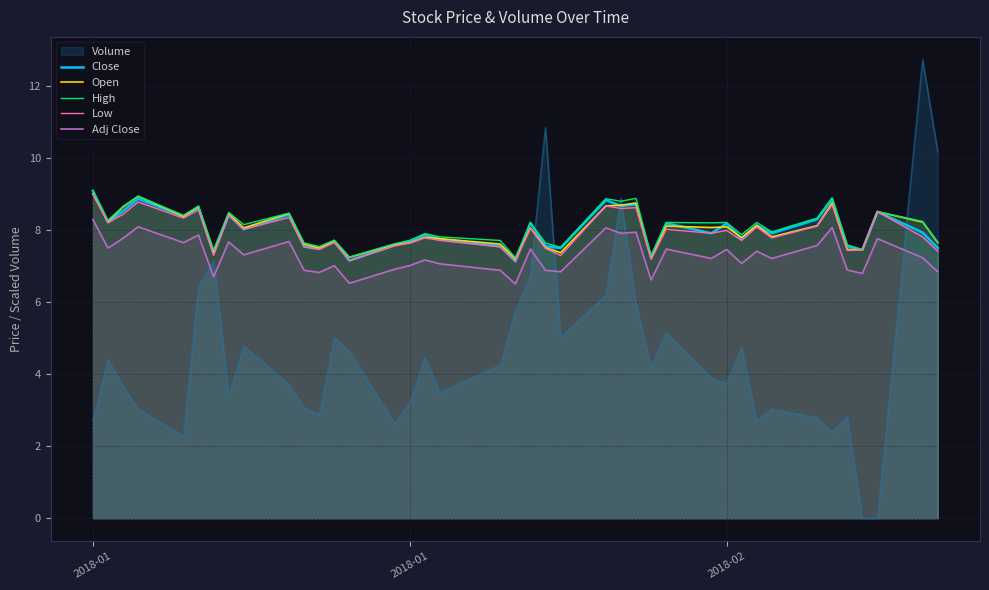

Is the value of Low at 37 greater than the value of Adj Close at 13?

Yes